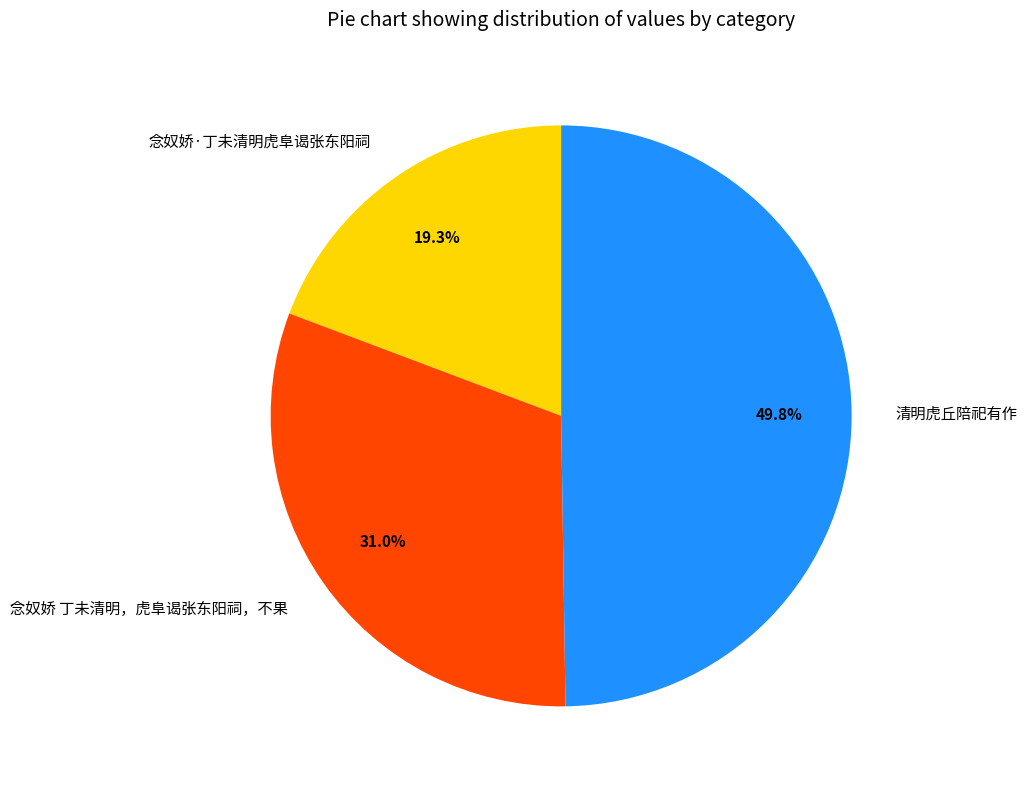

Rank the categories by value from lowest to highest.

念奴娇·丁未清明虎阜谒张东阳祠, 念奴娇 丁未清明，虎阜谒张东阳祠，不果, 清明虎丘陪祀有作